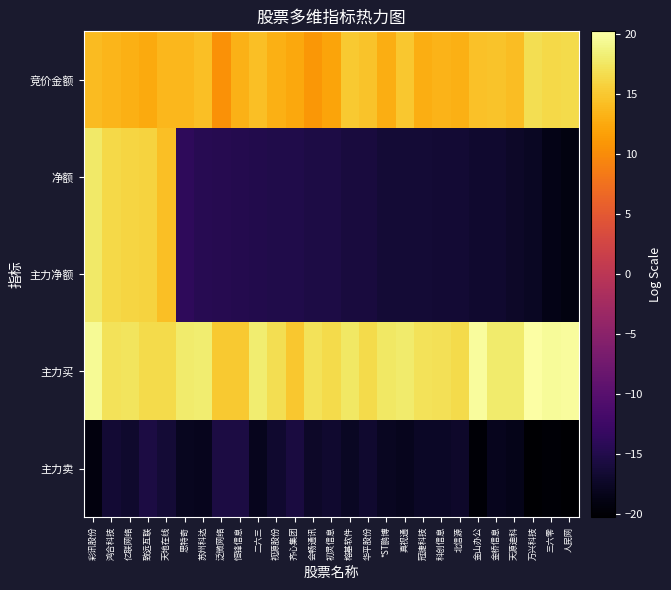

Reading left to right, extract all data points from this chart.

竞价金额: 彩讯股份=14.0	鸿合科技=13.5	亿联网络=13.1	致远互联=12.6	天地在线=13.6	思特奇=13.7	苏州科达=14.3	泛微网络=10.4	恒锋信息=13.2	二六三=14.3	视源股份=13.0	齐心集团=12.3	会畅通讯=10.9	初灵信息=12.0	榕基软件=15.1	华平股份=14.5	*ST鹏博=12.9	真视通=14.9	冠捷科技=12.8	科创信息=13.2	北信源=12.9	金山办公=14.4	金桥信息=14.6	天源迪科=14.2	万兴科技=16.8	三六零=16.3	人民网=16.5
净额: 彩讯股份=17.8	鸿合科技=16.4	亿联网络=16.0	致远互联=15.9	天地在线=14.2	思特奇=-13.9	苏州科达=-14.5	泛微网络=-14.7	恒锋信息=-14.8	二六三=-15.0	视源股份=-15.1	齐心集团=-15.2	会畅通讯=-15.5	初灵信息=-15.5	榕基软件=-15.9	华平股份=-15.9	*ST鹏博=-16.4	真视通=-16.4	冠捷科技=-16.4	科创信息=-16.5	北信源=-16.6	金山办公=-16.9	金桥信息=-16.9	天源迪科=-17.4	万兴科技=-17.7	三六零=-18.7	人民网=-19.1
主力净额: 彩讯股份=17.8	鸿合科技=16.4	亿联网络=16.0	致远互联=15.9	天地在线=14.2	思特奇=-13.9	苏州科达=-14.5	泛微网络=-14.7	恒锋信息=-14.8	二六三=-15.0	视源股份=-15.1	齐心集团=-15.2	会畅通讯=-15.5	初灵信息=-15.5	榕基软件=-15.9	华平股份=-15.9	*ST鹏博=-16.4	真视通=-16.4	冠捷科技=-16.4	科创信息=-16.5	北信源=-16.6	金山办公=-16.9	金桥信息=-16.9	天源迪科=-17.4	万兴科技=-17.7	三六零=-18.7	人民网=-19.1
主力买: 彩讯股份=19.5	鸿合科技=17.1	亿联网络=17.3	致远互联=16.4	天地在线=16.5	思特奇=18.0	苏州科达=18.1	泛微网络=15.1	恒锋信息=15.1	二六三=18.0	视源股份=16.8	齐心集团=14.9	会畅通讯=17.1	初灵信息=16.5	榕基软件=17.5	华平股份=16.4	*ST鹏博=17.6	真视通=17.9	冠捷科技=17.2	科创信息=16.9	北信源=16.4	金山办公=19.8	金桥信息=17.8	天源迪科=17.9	万兴科技=20.2	三六零=19.6	人民网=19.8
主力卖: 彩讯股份=-19.3	鸿合科技=-16.5	亿联网络=-17.0	致远互联=-15.5	天地在线=-16.3	思特奇=-18.0	苏州科达=-18.1	泛微网络=-15.6	恒锋信息=-15.7	二六三=-18.1	视源股份=-16.9	齐心集团=-15.8	会畅通讯=-17.3	初灵信息=-16.8	榕基软件=-17.7	华平股份=-16.9	*ST鹏博=-17.9	真视通=-18.1	冠捷科技=-17.5	科创信息=-17.4	北信源=-17.2	金山办公=-19.9	金桥信息=-18.2	天源迪科=-18.4	万兴科技=-20.3	三六零=-19.9	人民网=-20.2